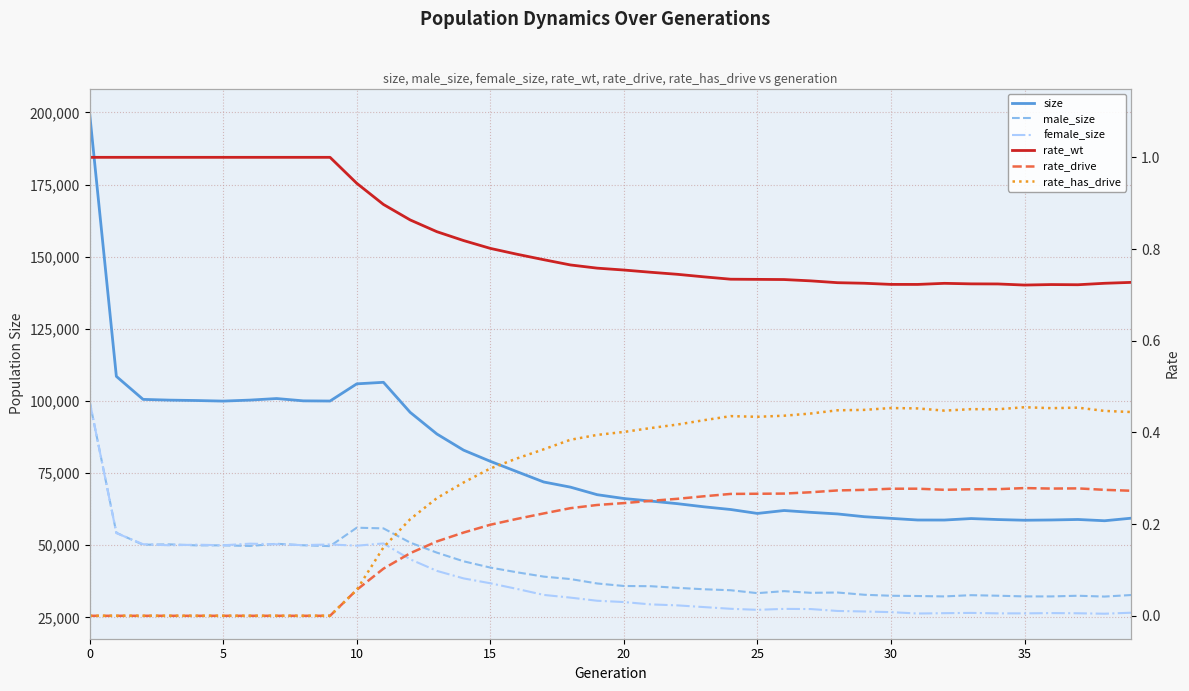

Rank the series at 14 from lowest to highest value.

rate_drive, rate_has_drive, rate_wt, female_size, male_size, size